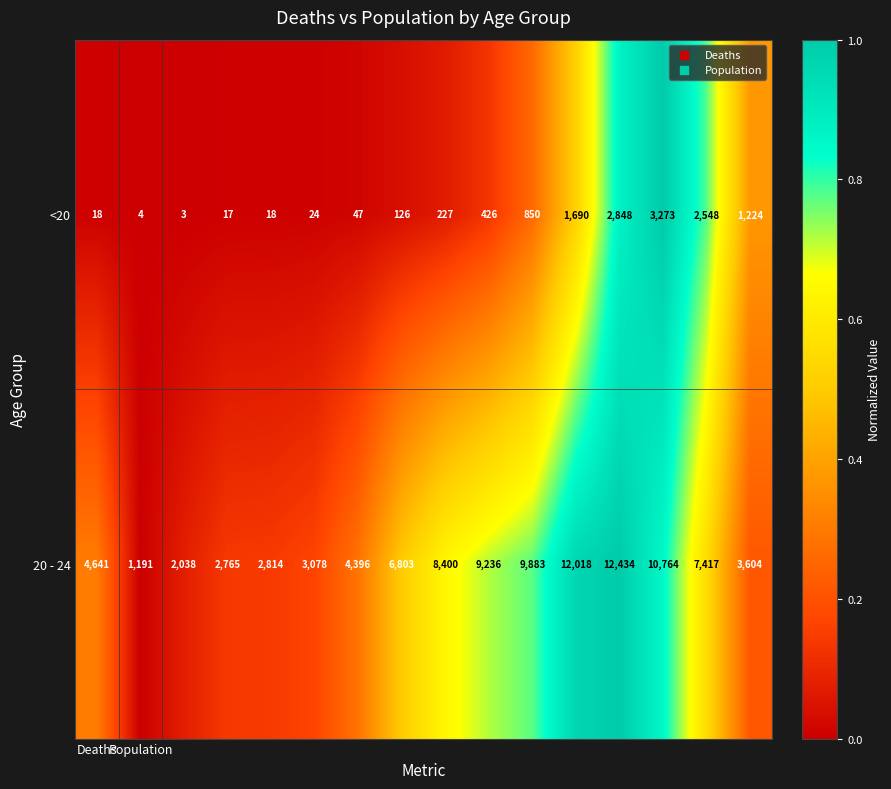

Rank the series by their average value, from highest to lowest.

20 - 24, <20